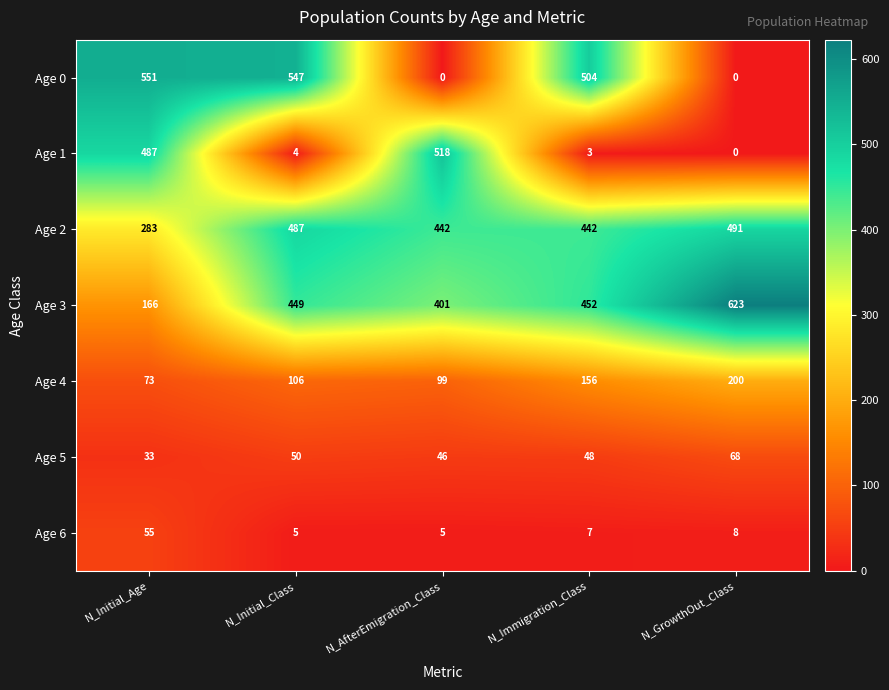

Where does the Age 6 series first go above 7?

N_Initial_Age